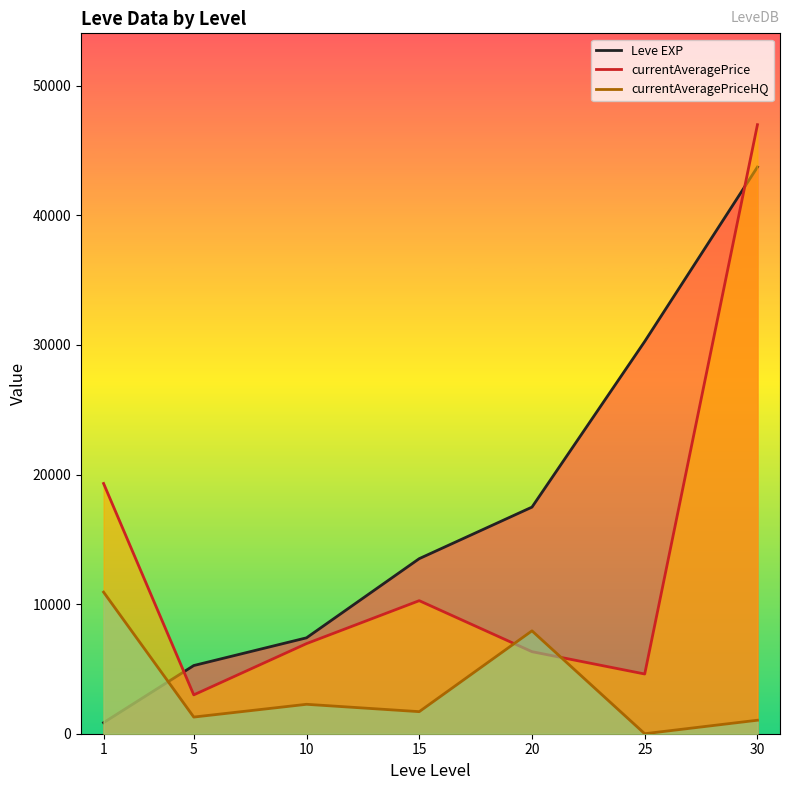

Where do currentAveragePrice and Leve EXP first cross each other?

1 and 5